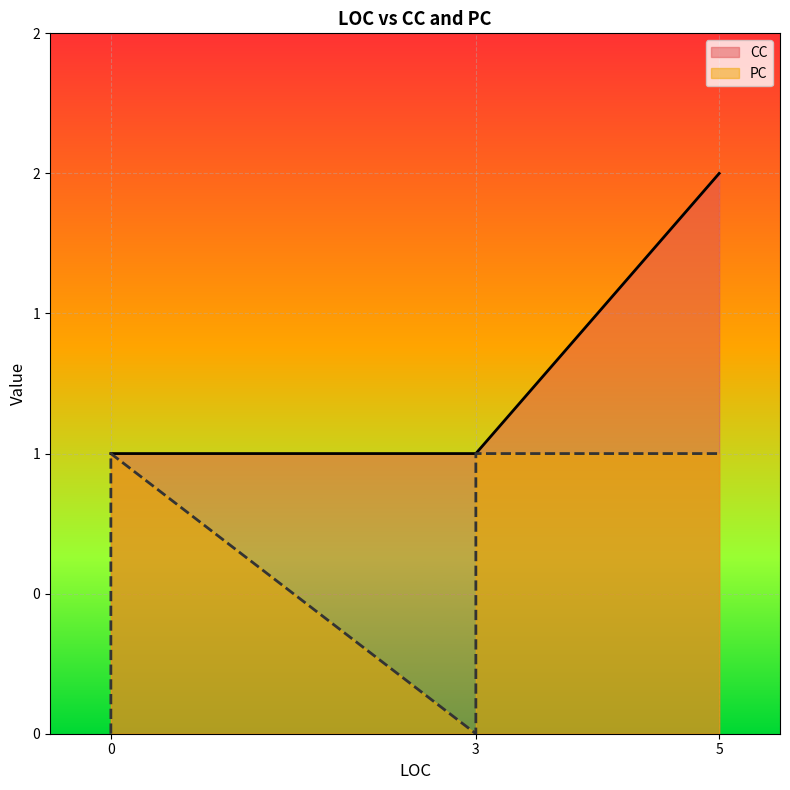

How many lines are shown in the chart?

2